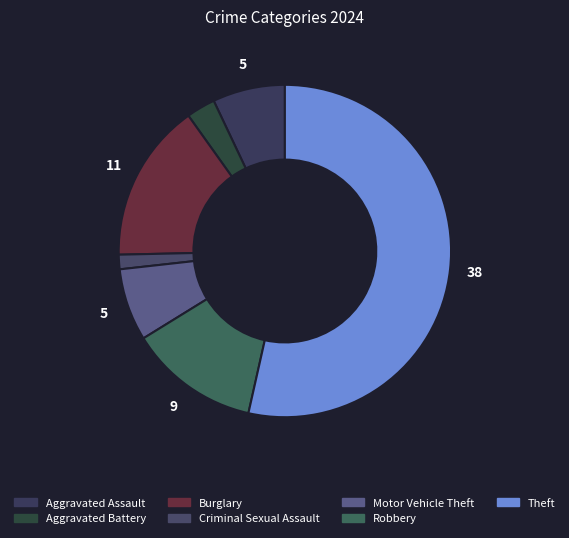

Which category has the biggest portion of the pie?

Theft